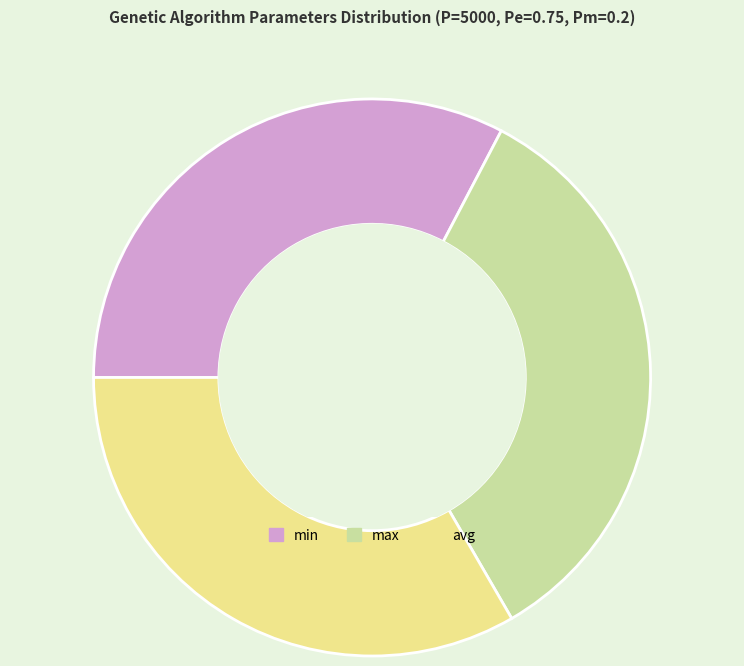

Rank the categories by value from lowest to highest.

min, avg, max